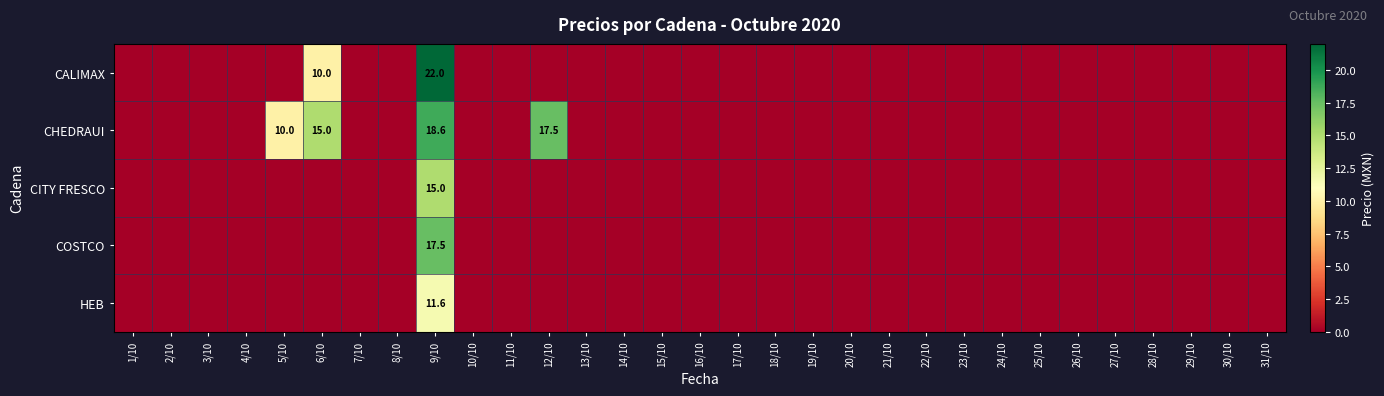

Is it true that CALIMAX equals 14.9 at 9/10?

False